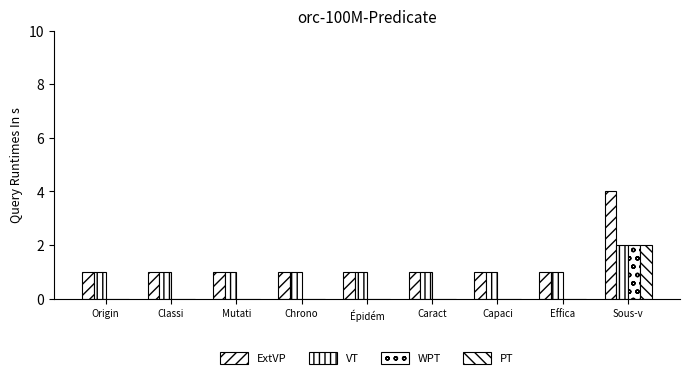

Does the chart contain stacked bars?

No